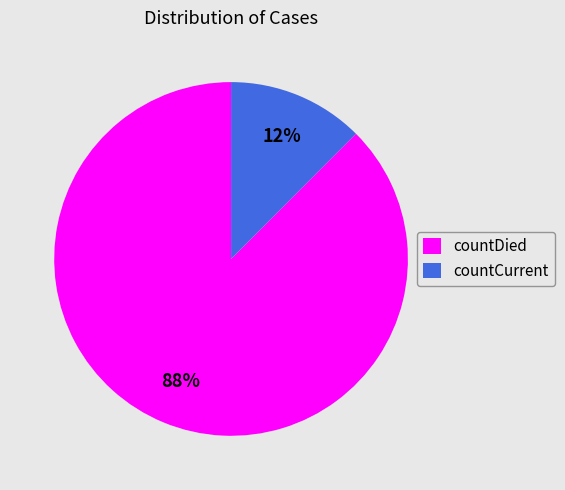

True or false: countDied accounts for 88% of the total.

True